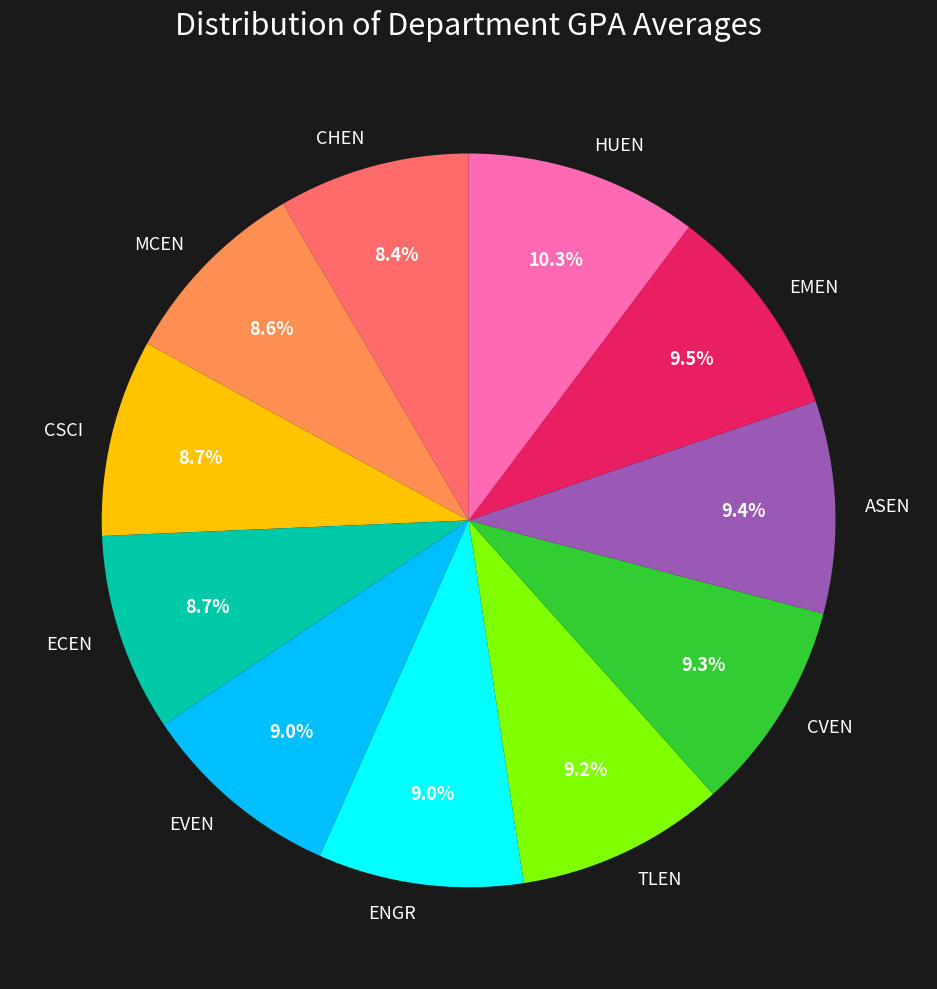

The TLEN slice represents 9% of the pie. True or false?

True